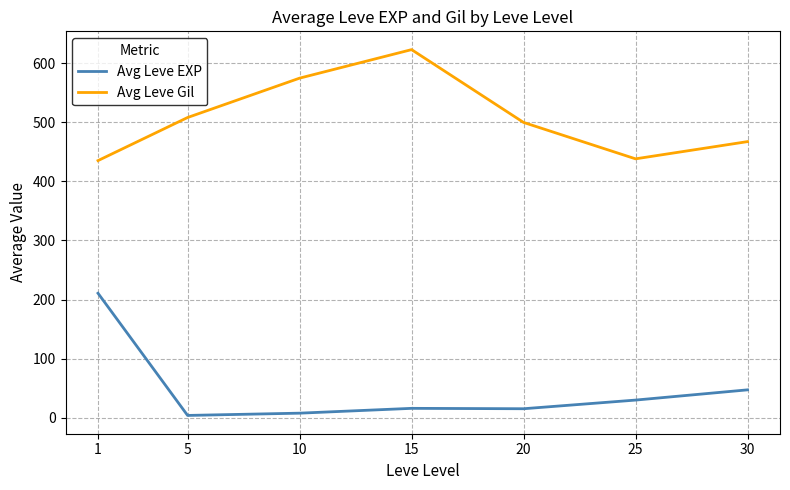

Rank the series at 10 from highest to lowest value.

Avg Leve Gil, Avg Leve EXP